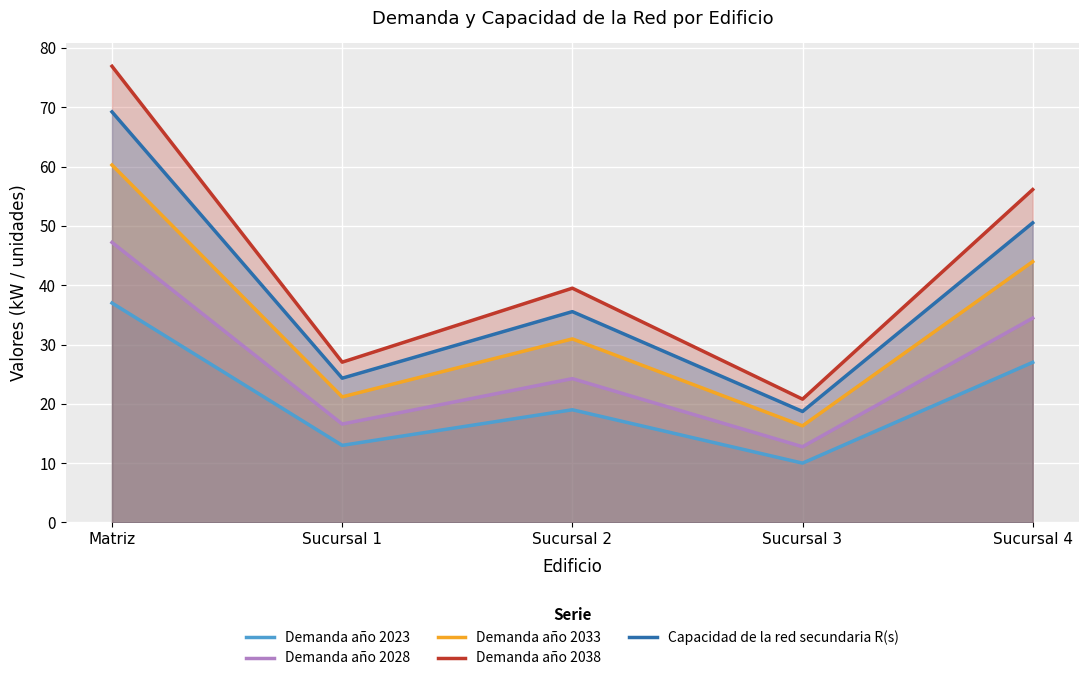

How many lines are shown in the chart?

5